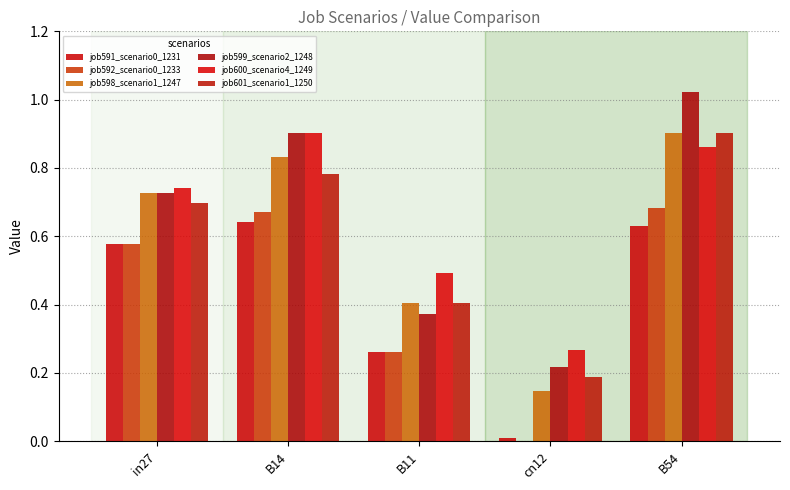

List the series in order of their peak value, lowest first.

job591_scenario0_1231, job592_scenario0_1233, job598_scenario1_1247, job600_scenario4_1249, job601_scenario1_1250, job599_scenario2_1248